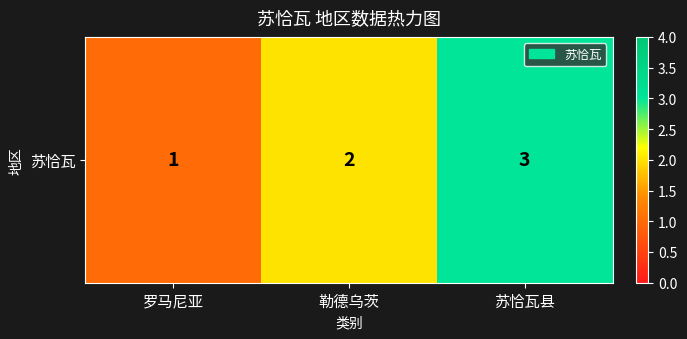

What is the minimum value shown in the chart?

1